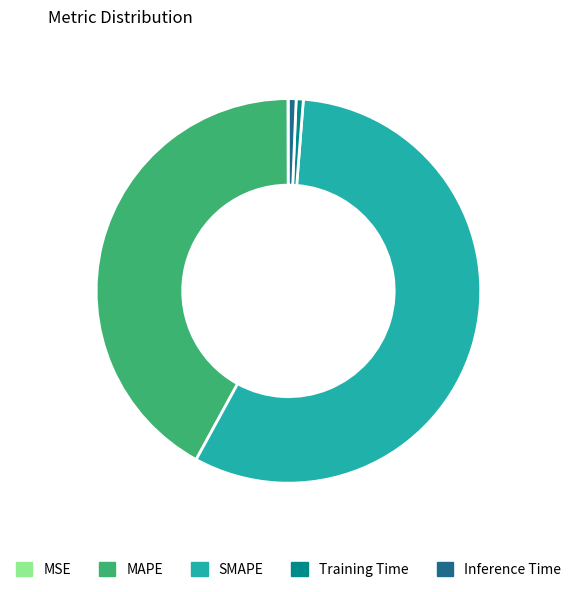

What is the largest slice in the pie chart?

SMAPE